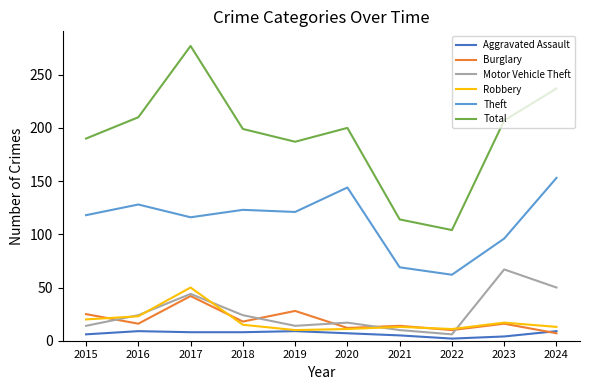

True or false: Robbery and Total intersect in this chart.

False